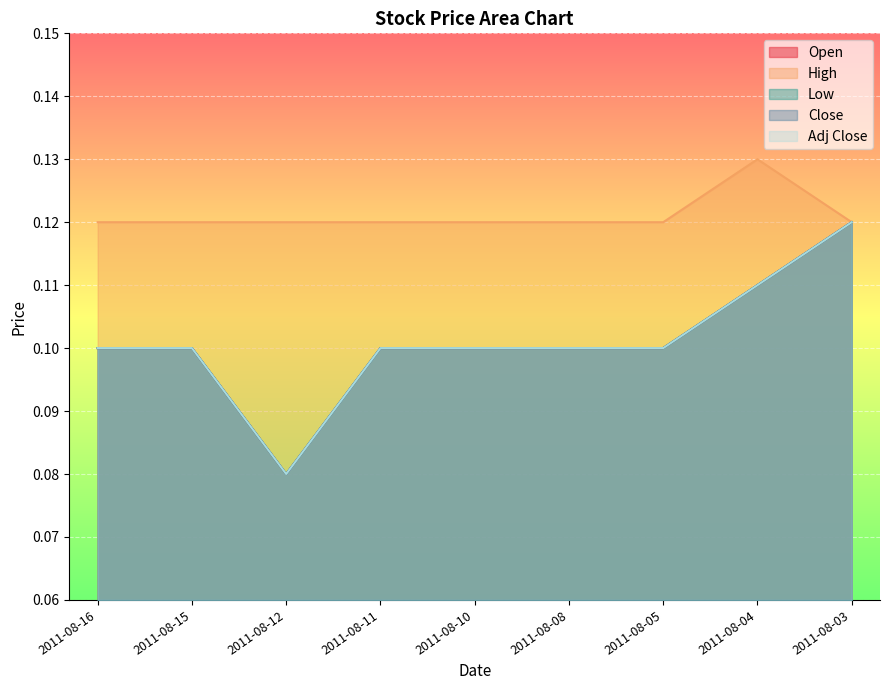

Count the Close values in the range 0 to 1.

9